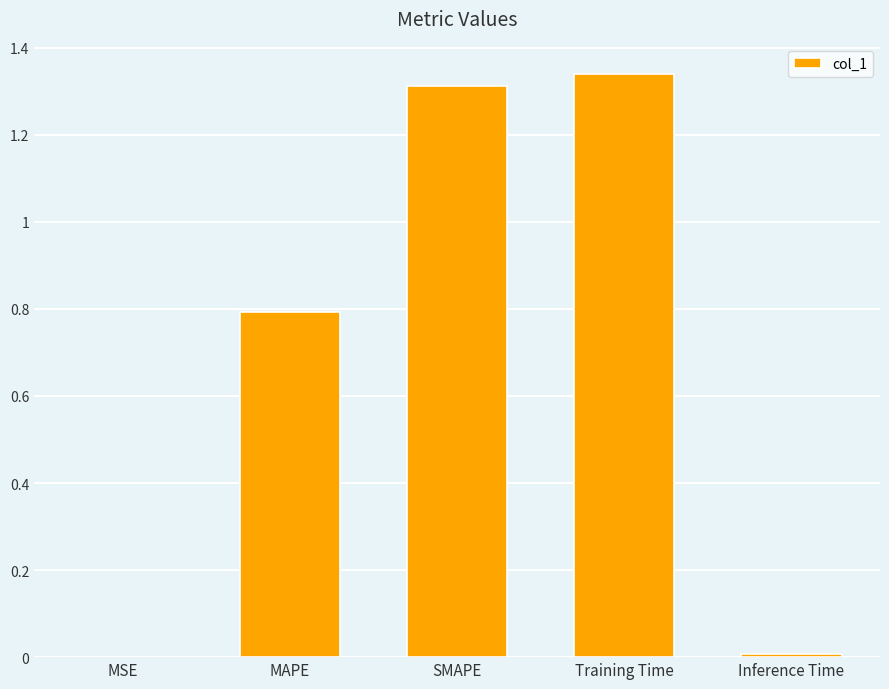

The chart shows a value of 2.3 at SMAPE. True or false?

False